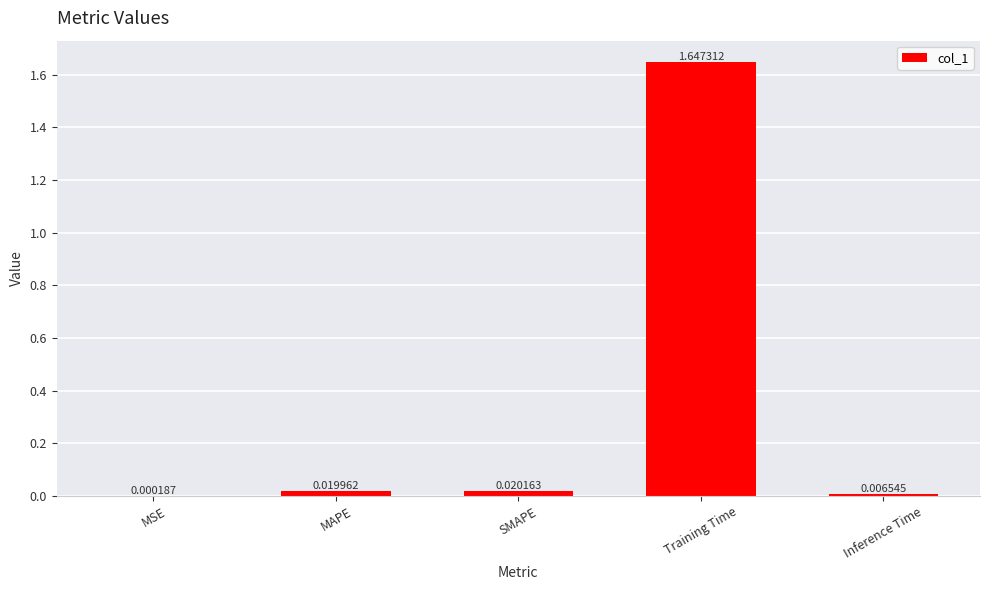

Does the chart contain stacked bars?

No